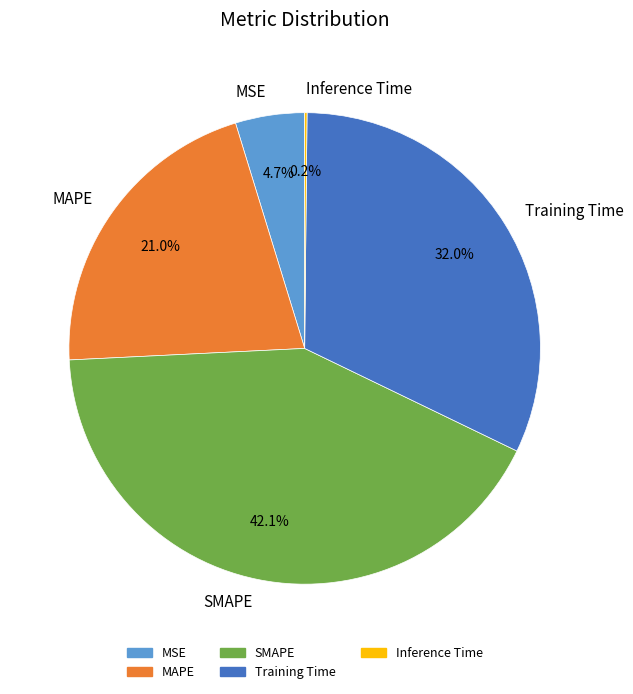

Which category has the biggest portion of the pie?

SMAPE